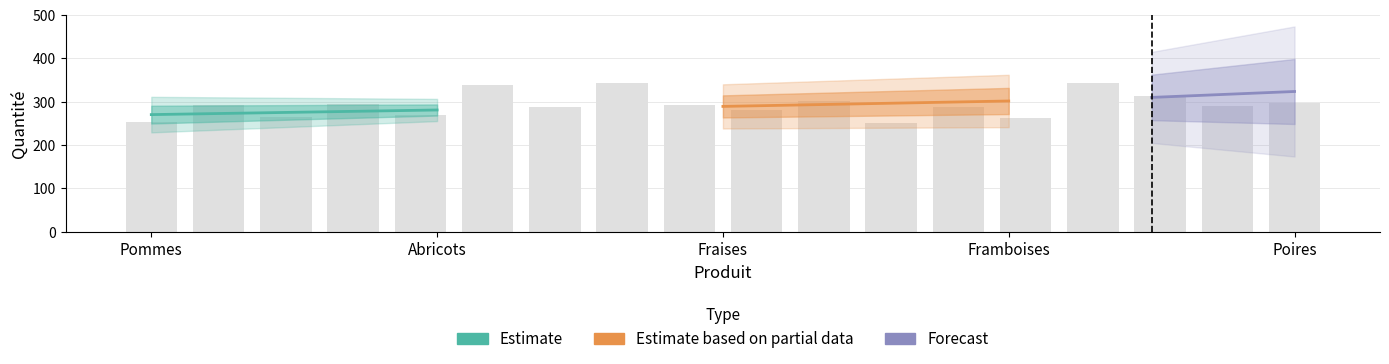

What is the difference between the maximum and second lowest values?

90